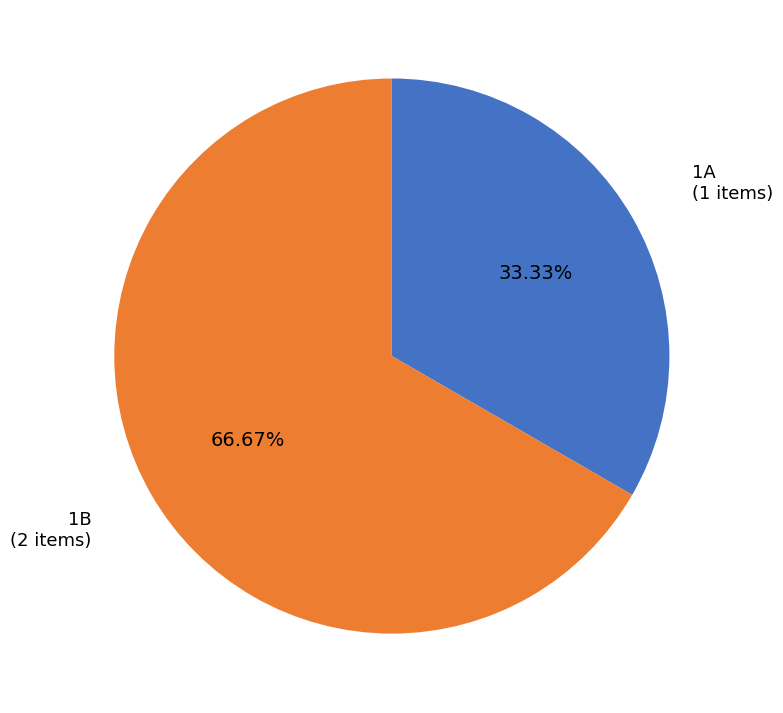

Does any single category account for the majority?

Yes